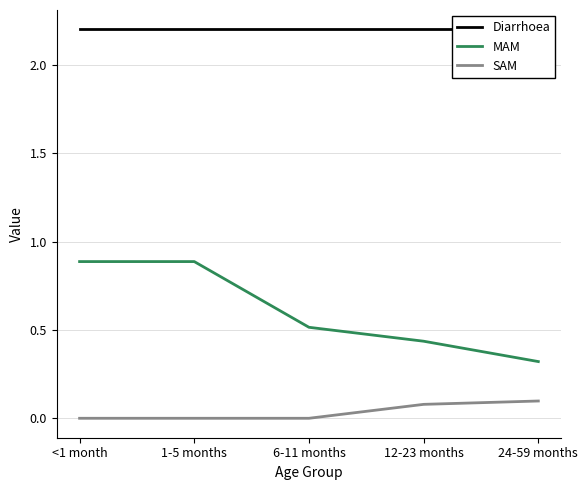

Which label corresponds to the smallest value in the chart?

<1 month